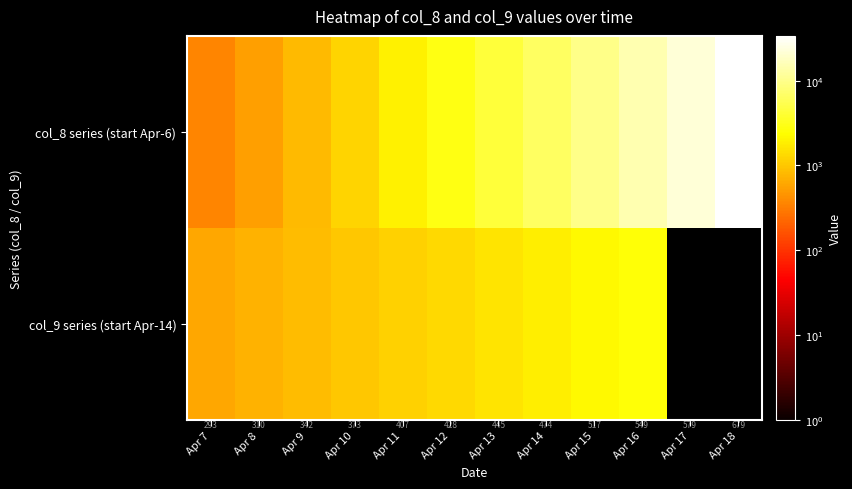

Which category has the highest value across all series?

Apr 18